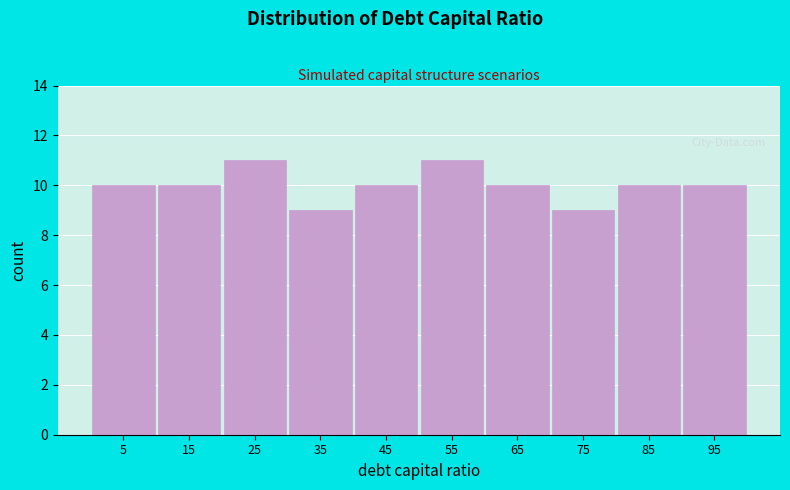

Reading right to left, list all the values displayed in this chart.

95=10	85=10	75=9	65=10	55=11	45=10	35=9	25=11	15=10	5=10